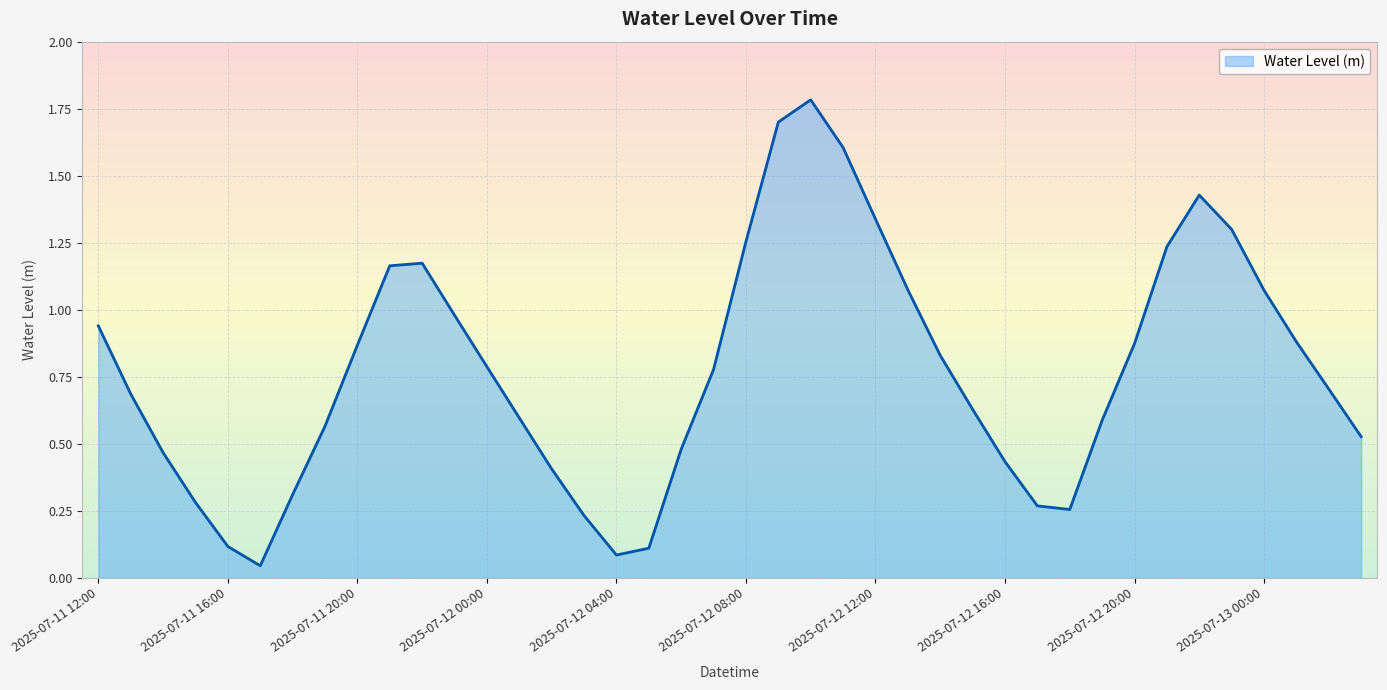

What is the label of the 20th point from the left?

2025-07-12 07:00